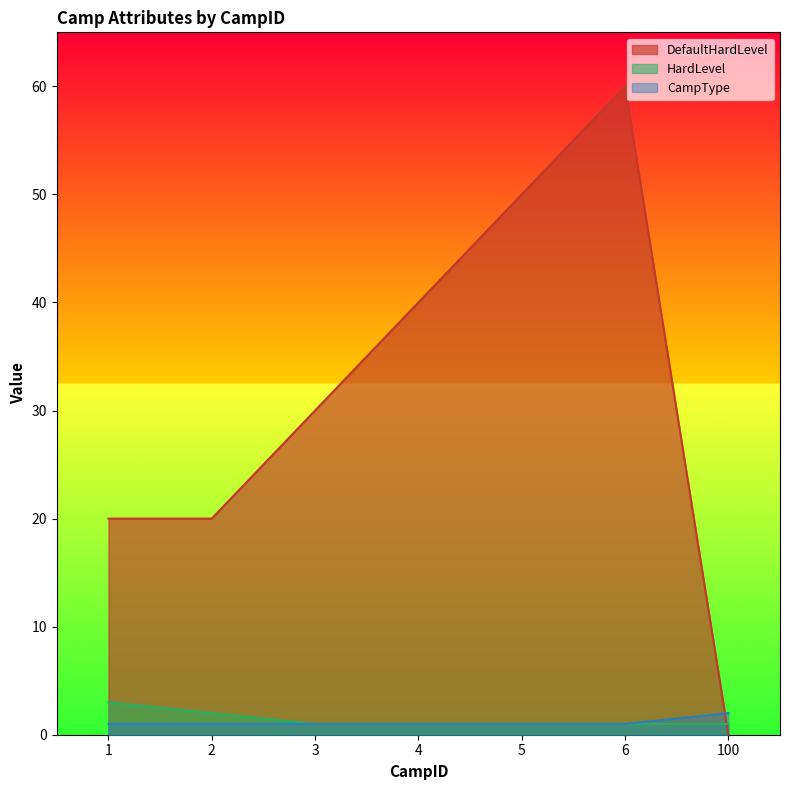

Which series changed the most between 2 and 3?

DefaultHardLevel